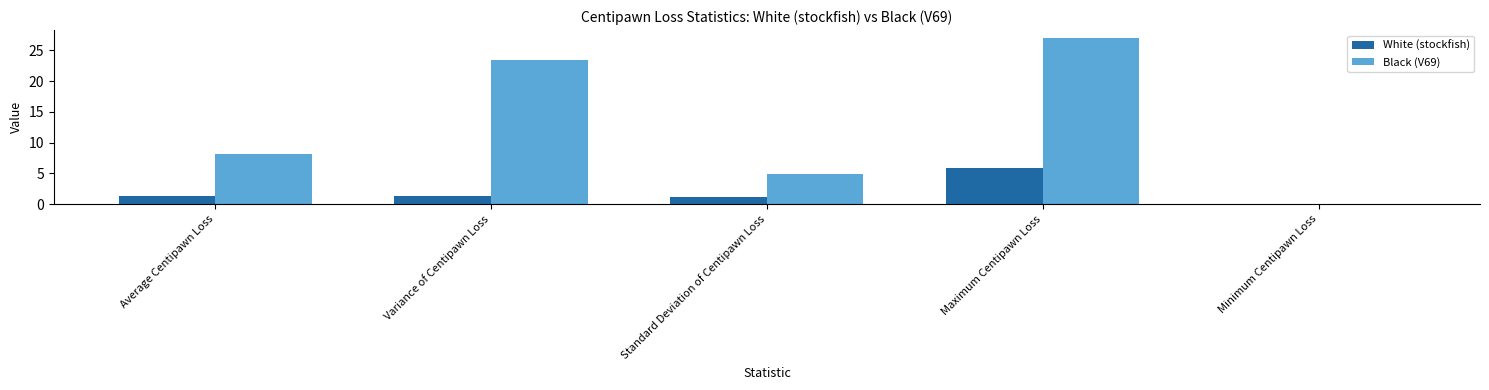

Reading left to right, extract all data points from this chart.

White (stockfish): 1.4	1.4	1.2	5.9	0.0
Black (V69): 8.1	23.4	4.8	26.9	0.0